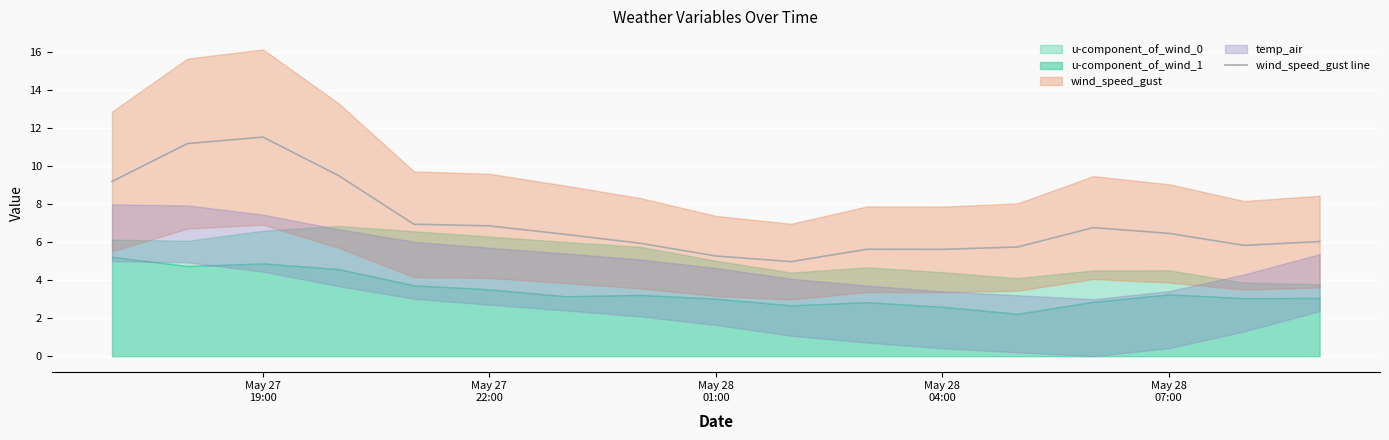

What is the highest value of the wind_speed_gust line series?

11.5